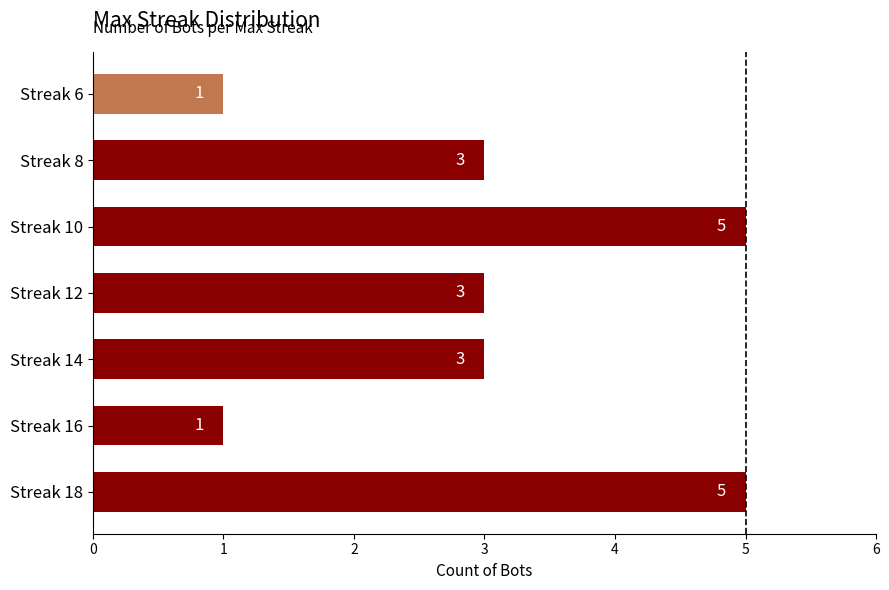

What is the ratio of the value at Streak 10 to the value at Streak 8?

1.7